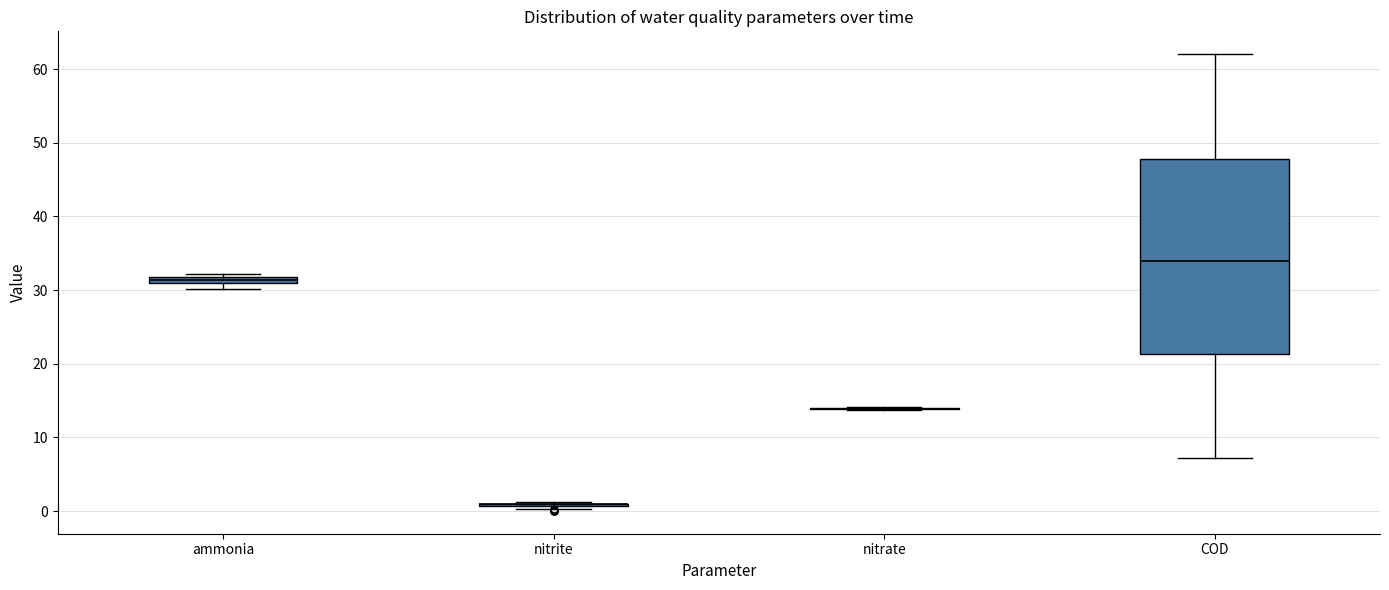

Which box is the tallest, from its lower edge to its upper edge?

COD